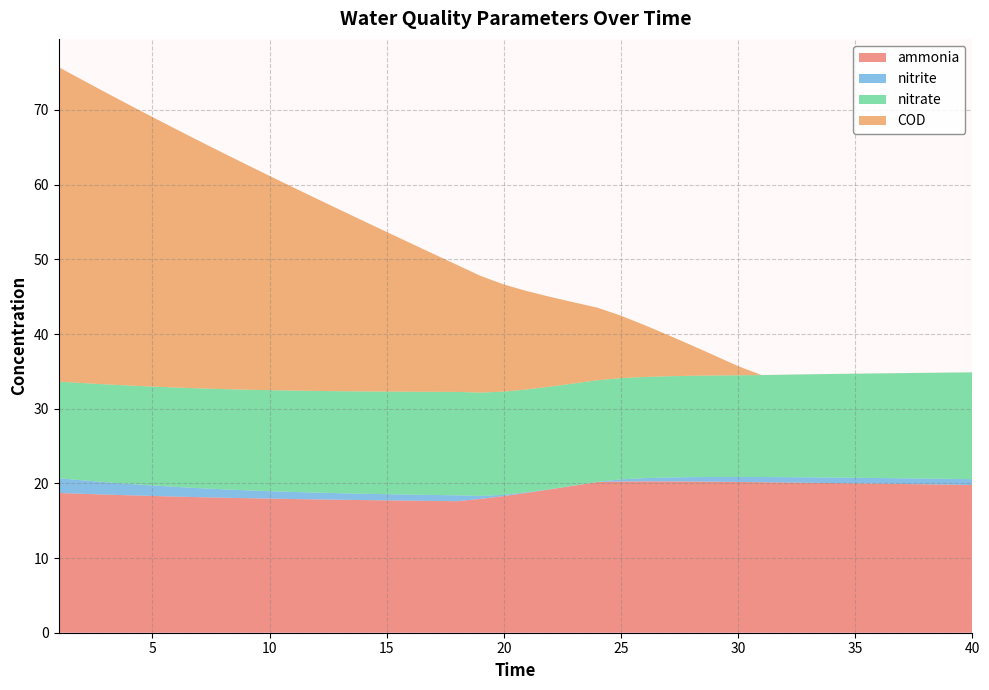

Reading left to right, list all the values displayed in this chart.

ammonia: 1=18.7	2=18.6	3=18.5	4=18.4	5=18.3	6=18.2	7=18.2	8=18.1	9=18.0	10=18.0	11=17.9	12=17.9	13=17.8	14=17.8	15=17.7	16=17.7	17=17.6	18=17.6	19=17.9	20=18.3	21=18.7	22=19.2	23=19.7	24=20.2	25=20.2	26=20.3	27=20.3	28=20.2	29=20.2	30=20.2	31=20.2	32=20.1	33=20.1	34=20.0	35=20.0	36=20.0	37=19.9	38=19.9	39=19.8	40=19.8
nitrite: 1=2.0	2=1.8	3=1.7	4=1.5	5=1.4	6=1.3	7=1.2	8=1.1	9=1.1	10=1.0	11=0.9	12=0.9	13=0.9	14=0.8	15=0.8	16=0.8	17=0.8	18=0.8	19=0.4	20=0.2	21=0.1	22=0.0	23=0.0	24=0.0	25=0.3	26=0.4	27=0.5	28=0.6	29=0.6	30=0.7	31=0.7	32=0.7	33=0.7	34=0.7	35=0.8	36=0.8	37=0.8	38=0.8	39=0.8	40=0.8
nitrate: 1=12.9	2=13.0	3=13.1	4=13.2	5=13.2	6=13.3	7=13.4	8=13.4	9=13.5	10=13.5	11=13.6	12=13.6	13=13.7	14=13.7	15=13.7	16=13.8	17=13.8	18=13.8	19=13.8	20=13.8	21=13.8	22=13.7	23=13.7	24=13.6	25=13.6	26=13.5	27=13.6	28=13.6	29=13.6	30=13.6	31=13.6	32=13.7	33=13.8	34=13.9	35=13.9	36=14.0	37=14.1	38=14.2	39=14.2	40=14.3
COD: 1=42.1	2=40.6	3=39.1	4=37.6	5=36.1	6=34.6	7=33.1	8=31.6	9=30.2	10=28.7	11=27.2	12=25.8	13=24.3	14=22.8	15=21.4	16=19.9	17=18.5	18=17.0	19=15.6	20=14.3	21=13.1	22=12.0	23=10.9	24=9.7	25=8.4	26=7.0	27=5.5	28=4.1	29=2.7	30=1.2	31=0.0	32=0.0	33=0.0	34=0.0	35=0.0	36=0.0	37=0.0	38=0.0	39=0.0	40=0.0